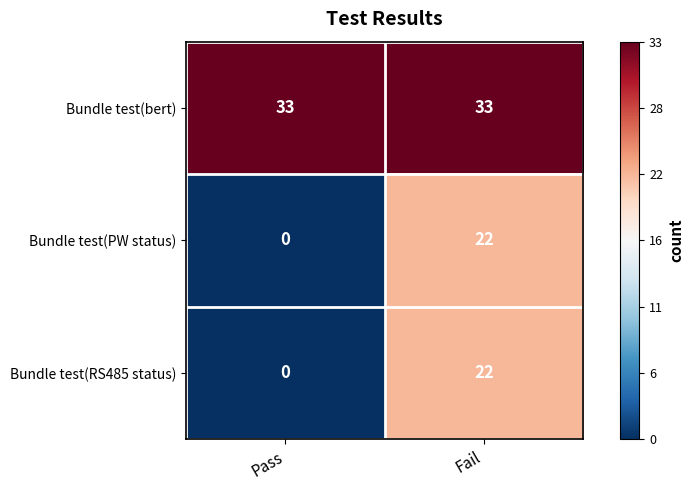

What is the sum of the Bundle test(bert) values at Pass and Fail?

66